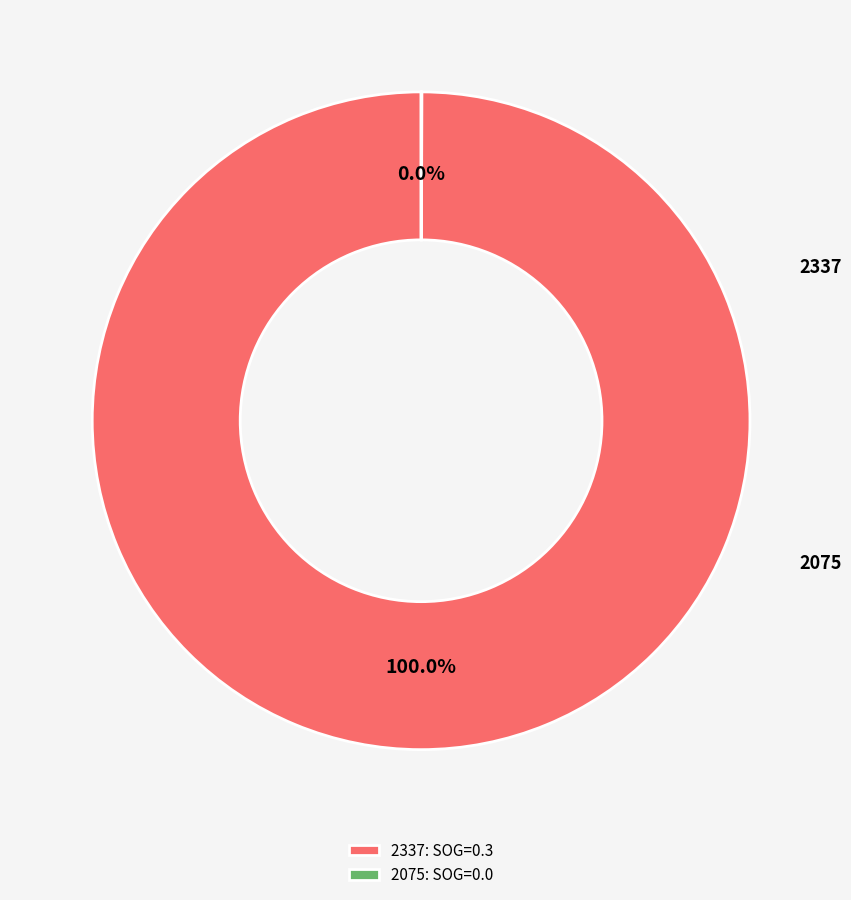

Rank the categories by value from lowest to highest.

2075, 2337